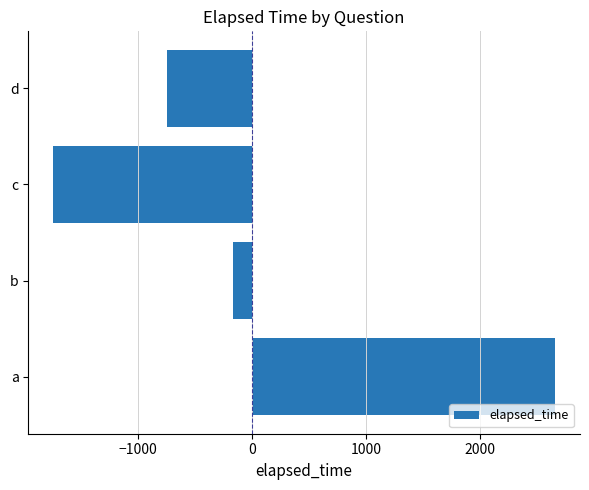

Rank the categories by value from highest to lowest.

a, b, d, c